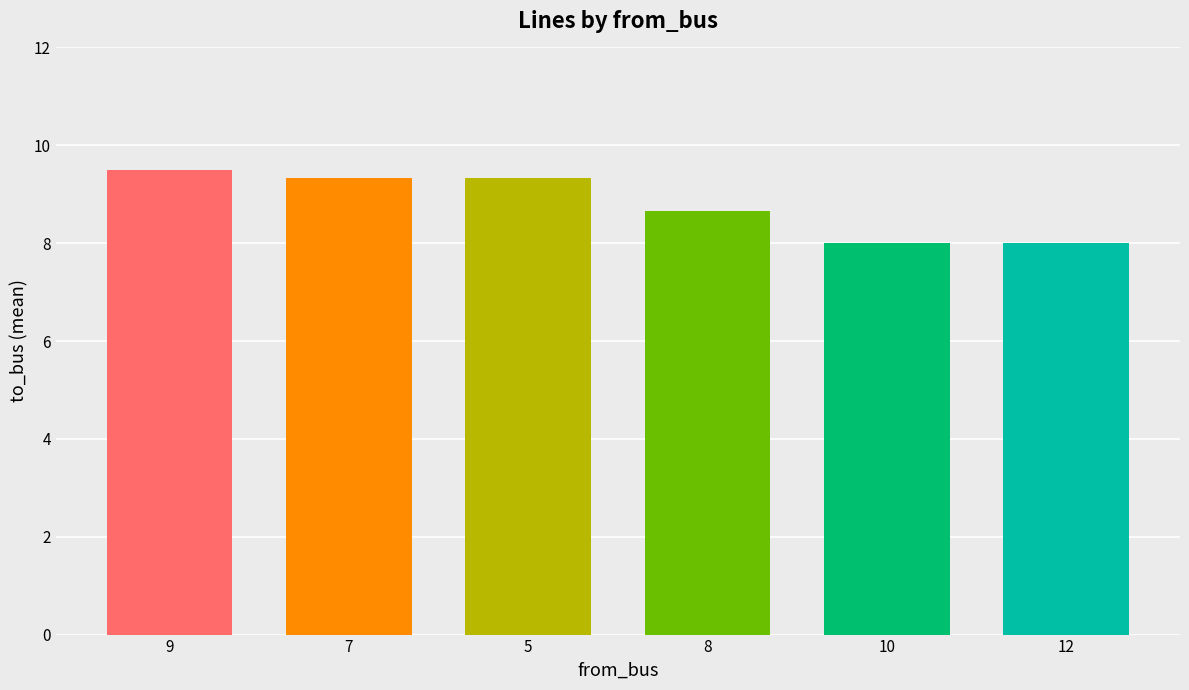

How many data points are above 9?

3